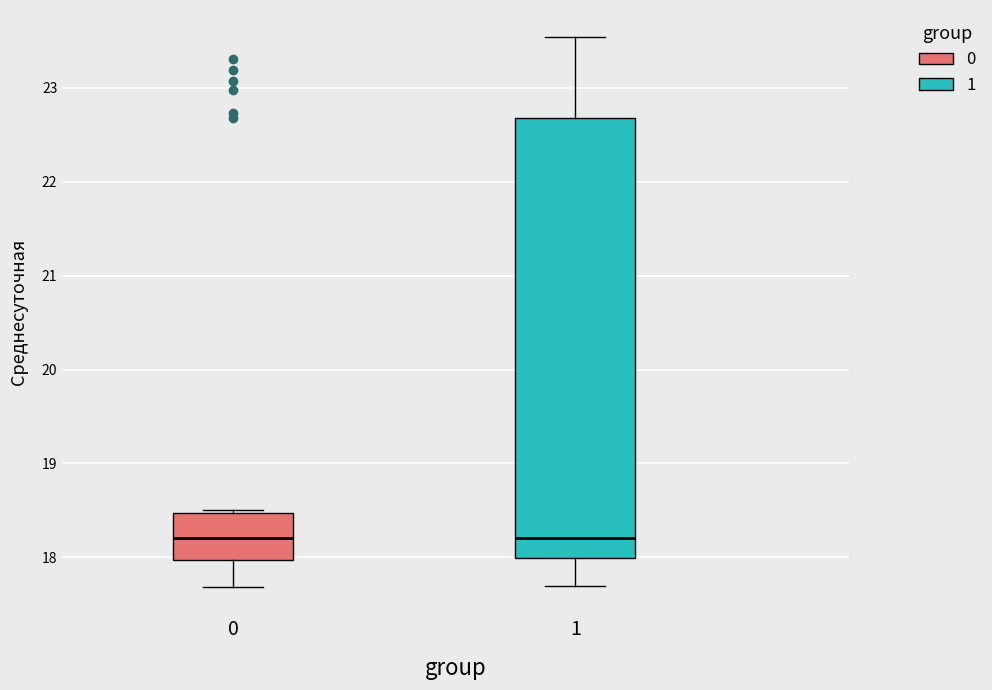

Which box is the tallest, from its lower edge to its upper edge?

1